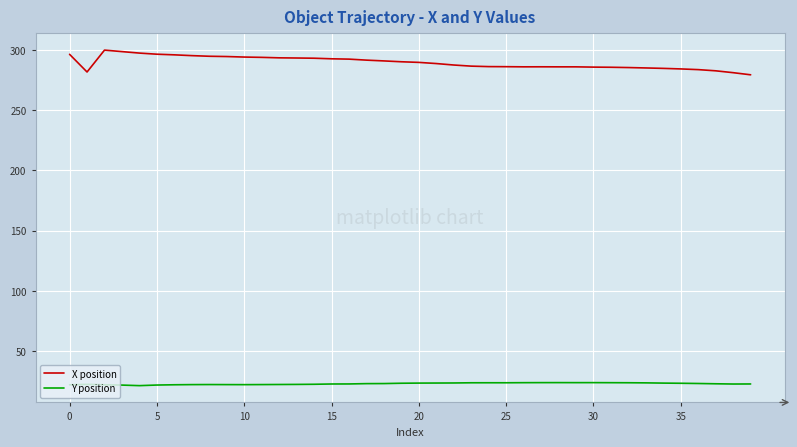

What is the sum of all Y position values?

914.2